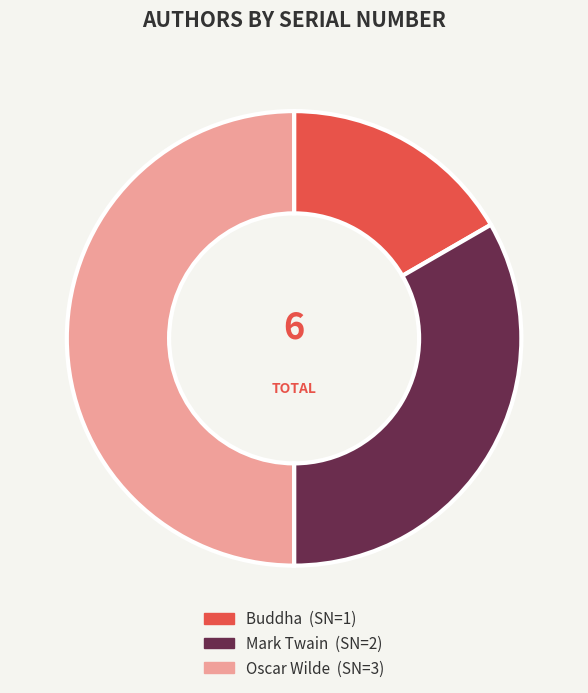

Which has a higher value, Mark Twain or Oscar Wilde?

Oscar Wilde